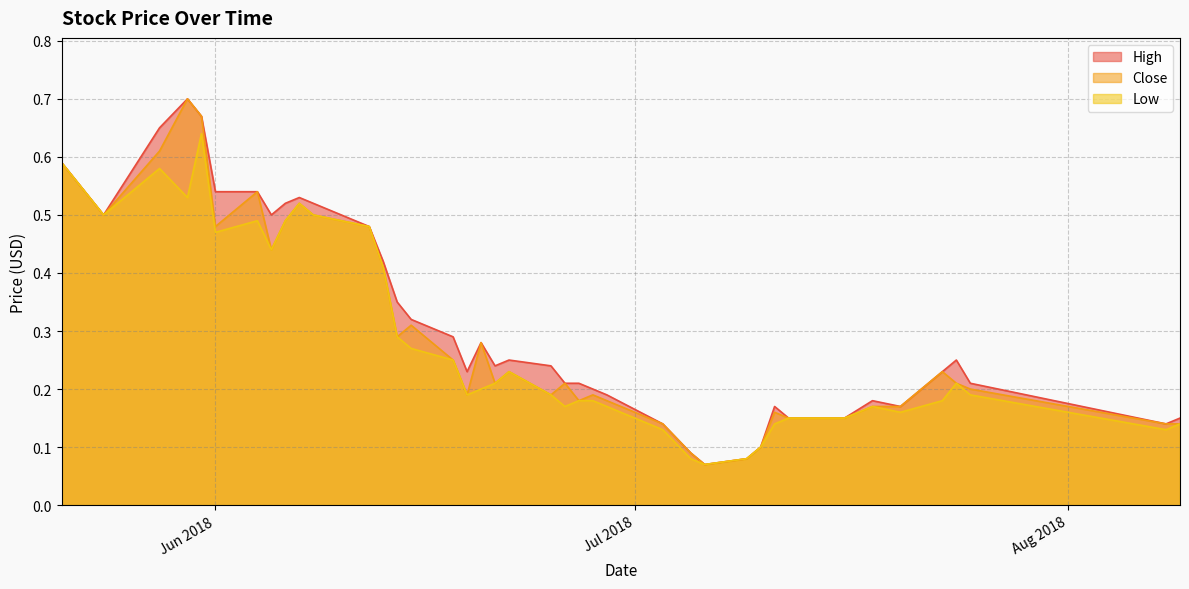

True or false: Close and Low intersect in this chart.

False